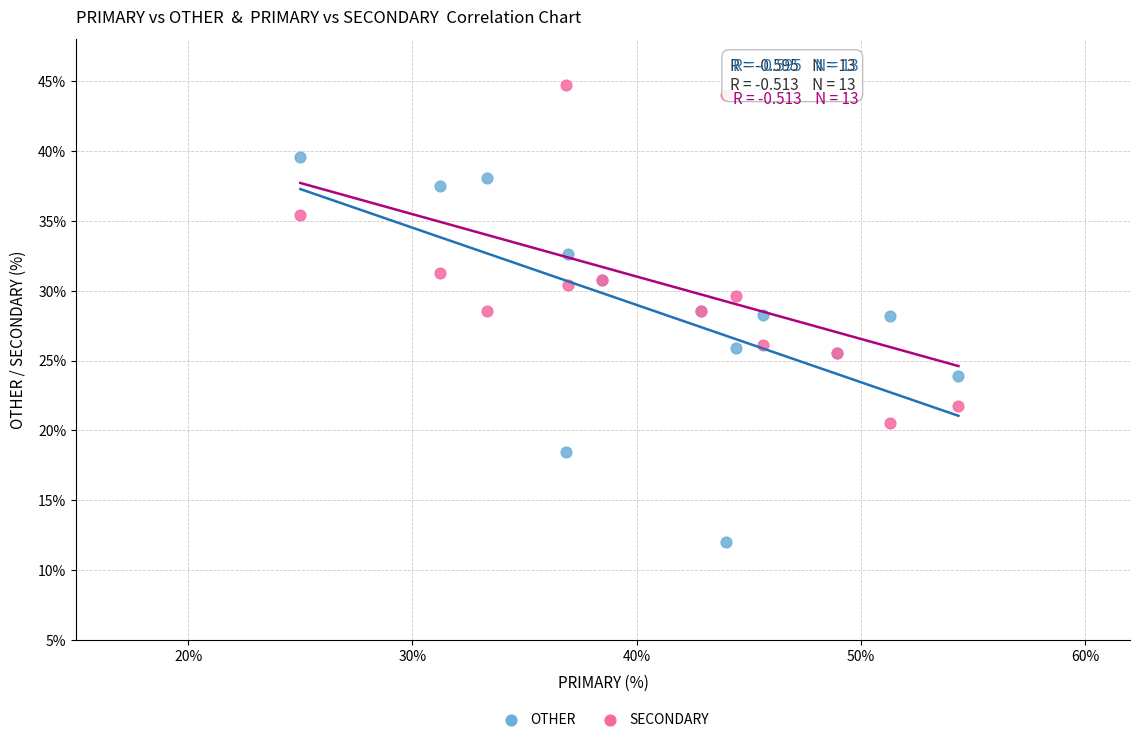

Which series reaches the maximum Y coordinate?

SECONDARY